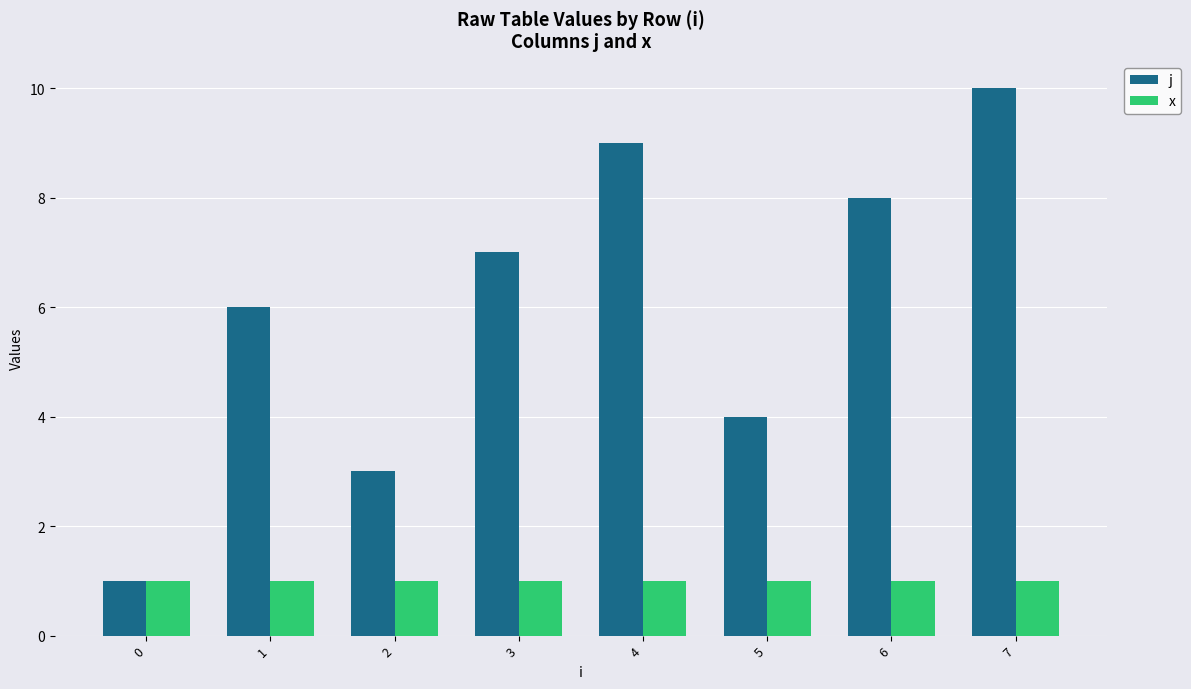

Which series has the largest range (max minus min)?

j